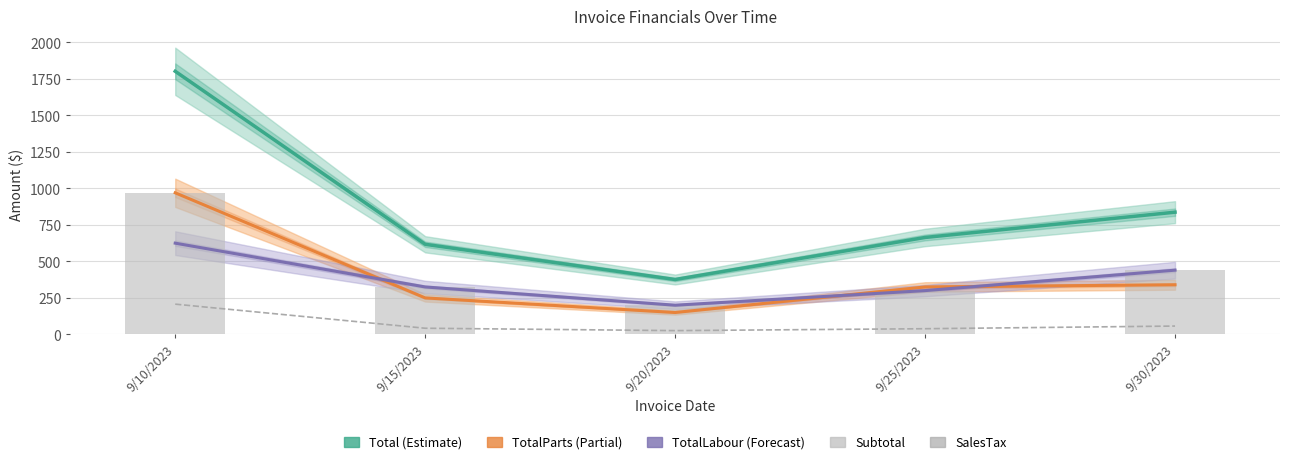

What is the spread (max minus min) of values at 9/15/2023?

575.0